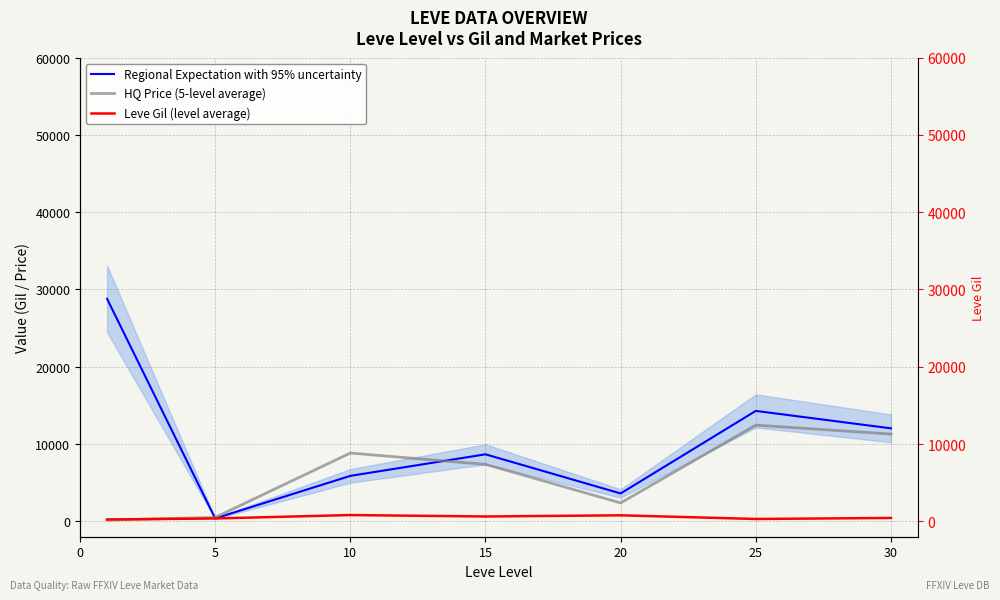

What are all the series names shown in the legend?

Regional Expectation with 95% uncertainty, HQ Price (5-level average), Leve Gil (level average)